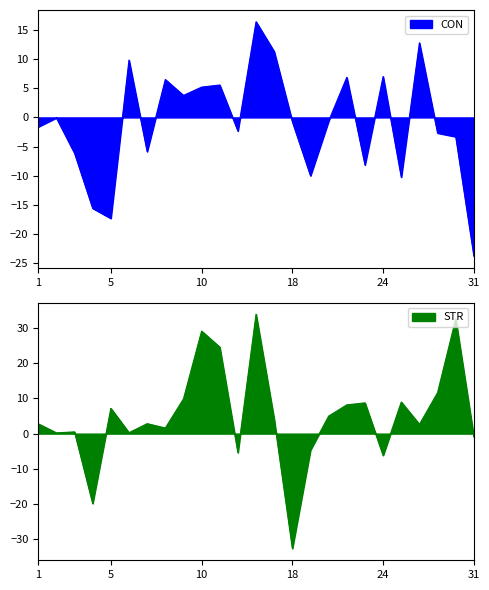

At which category is the sum across all series the highest?

15